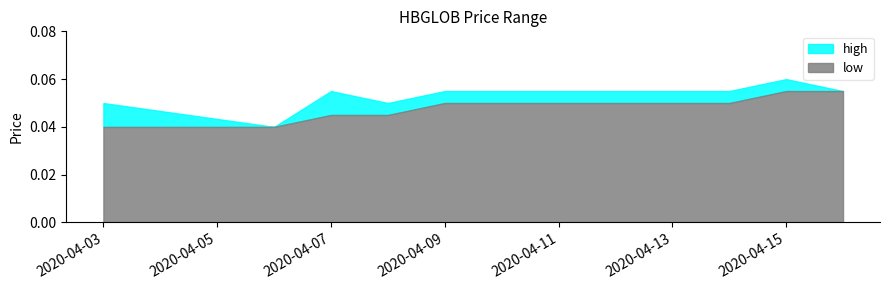

What is the value of the low point at the 6th from the left?

0.1